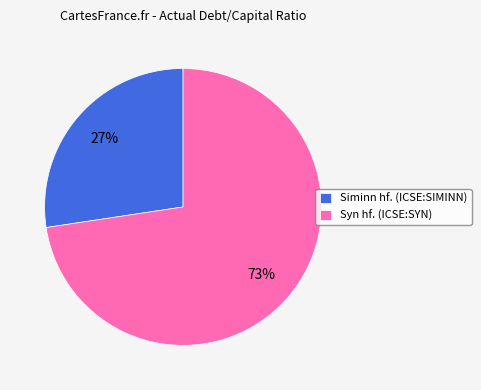

The Siminn hf. (ICSE:SIMINN) slice represents 27% of the pie. True or false?

True